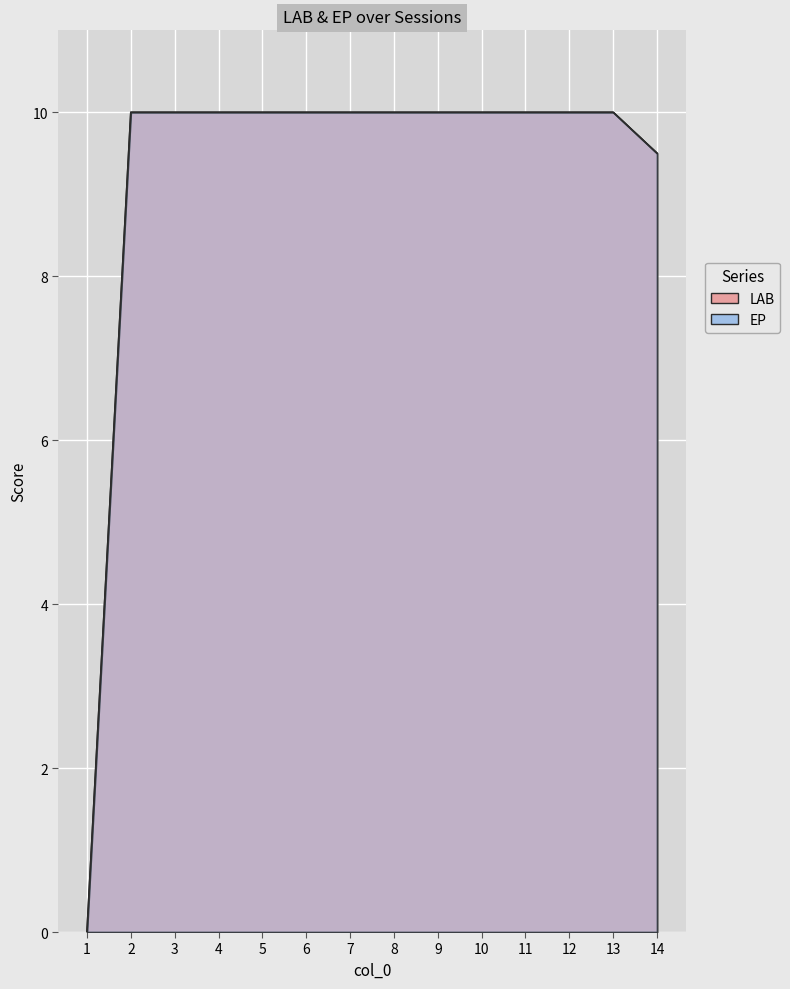

True or false: EP and LAB intersect in this chart.

False